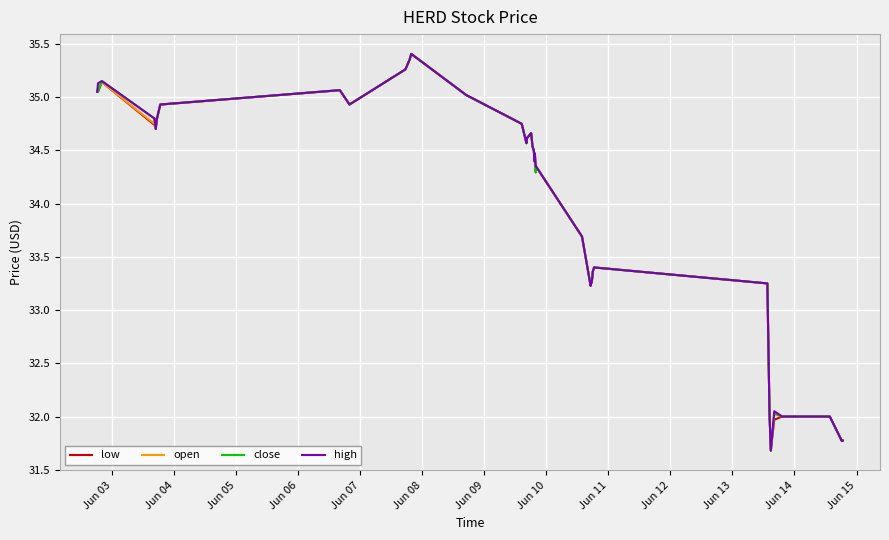

What is the minimum value shown in the chart?

31.7